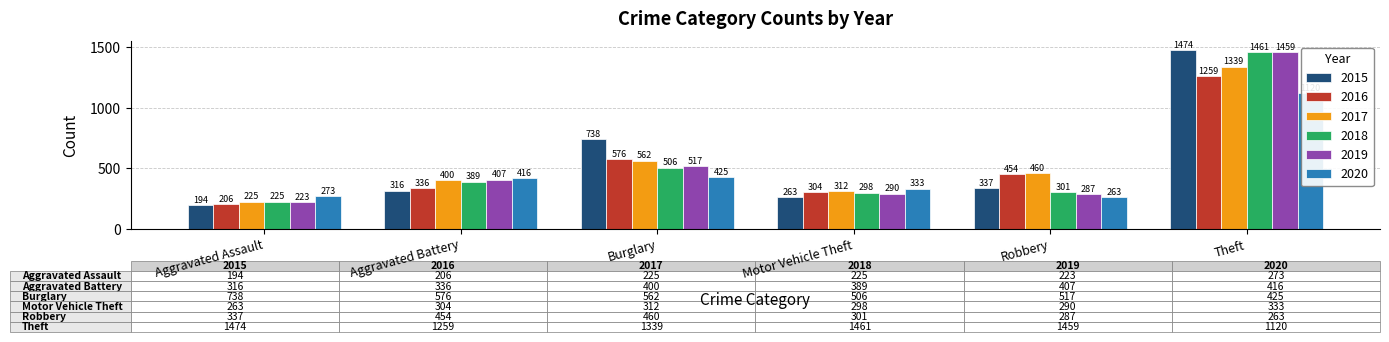

What is the total value across all series at Aggravated Assault?

1346